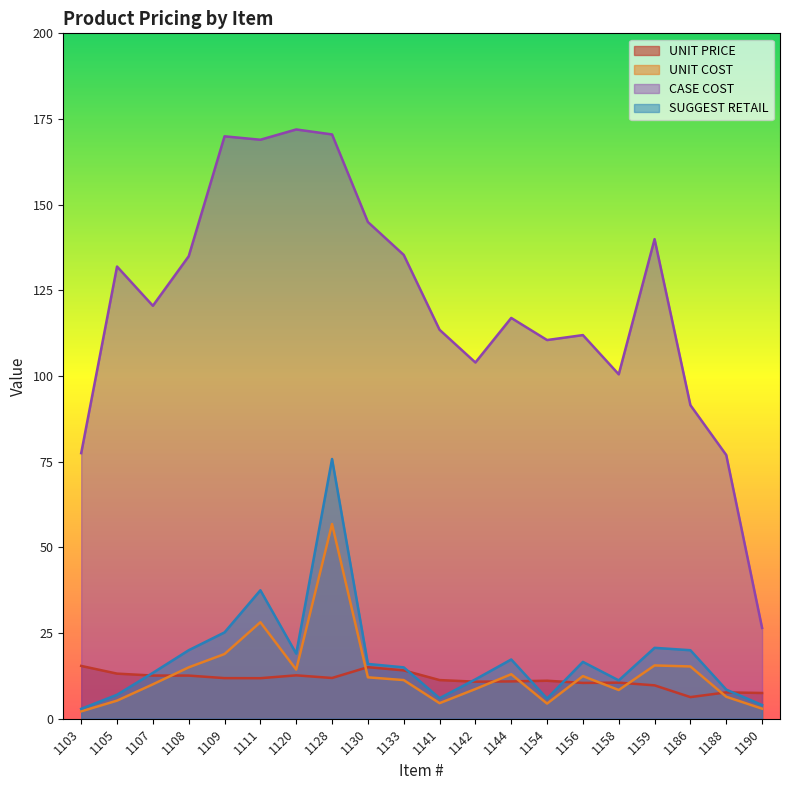

The SUGGEST RETAIL series shows 6.1 at 1190. True or false?

False